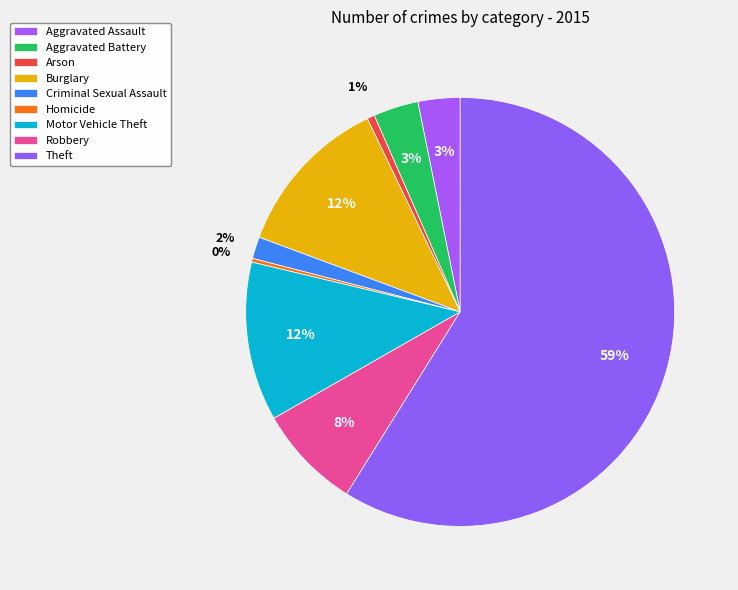

Which category has the smallest portion of the pie?

Homicide